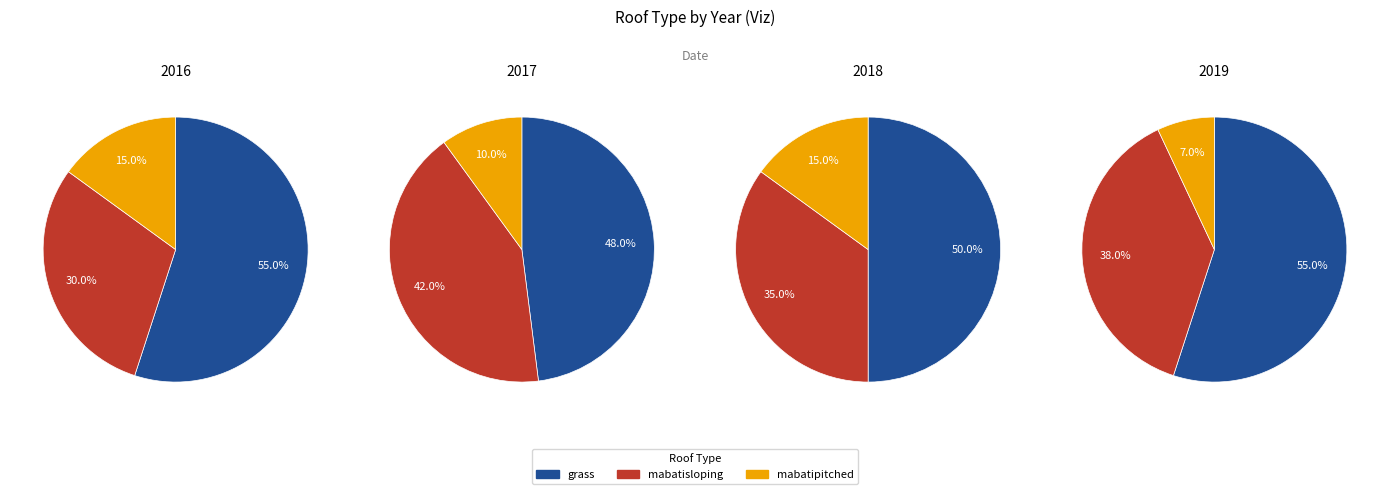

Is other the majority of the pie?

No